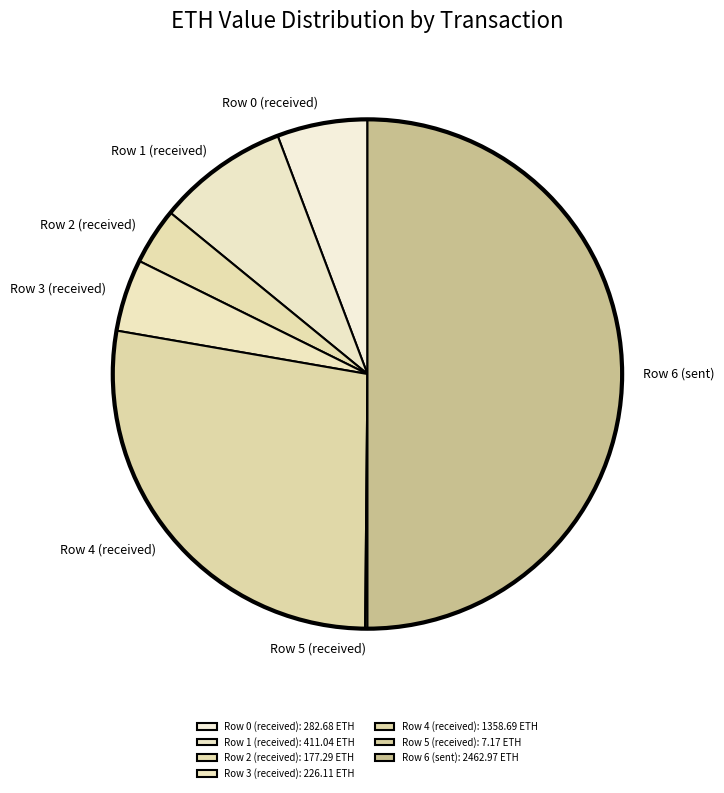

Is the sum of Row 6 (sent) and Row 2 (received) greater than half?

Yes